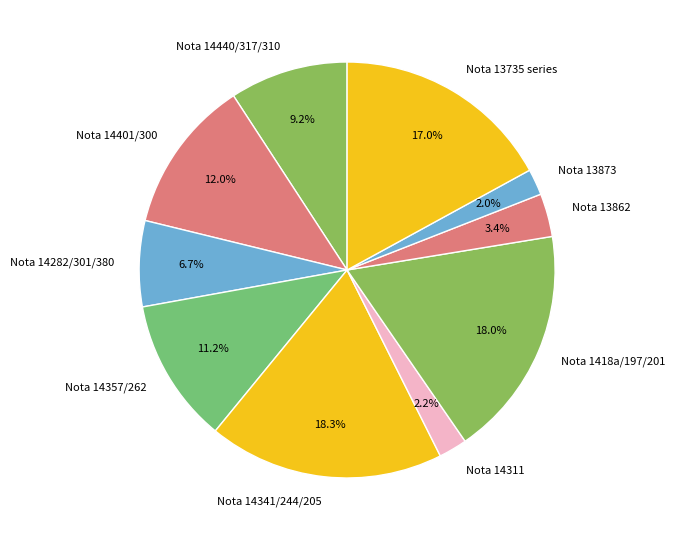

Which has a higher value, Nota 14357/262 or Nota 14341/244/205?

Nota 14341/244/205